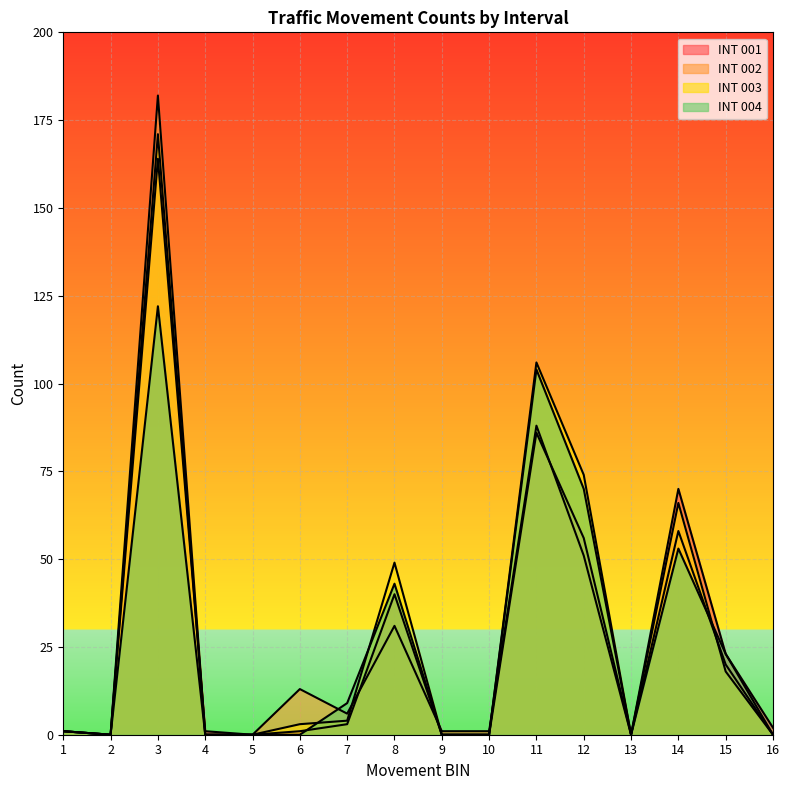

The value of INT 003 at 6 is 3. True or false?

True